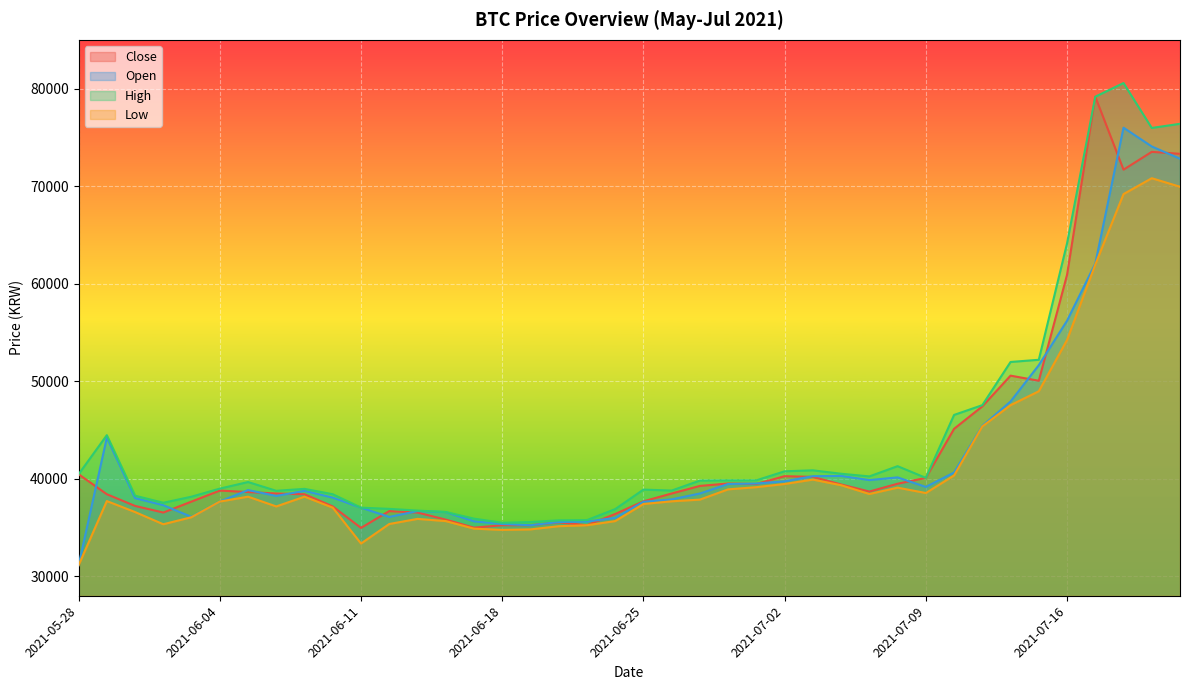

What is the average value of the Low series?

41243